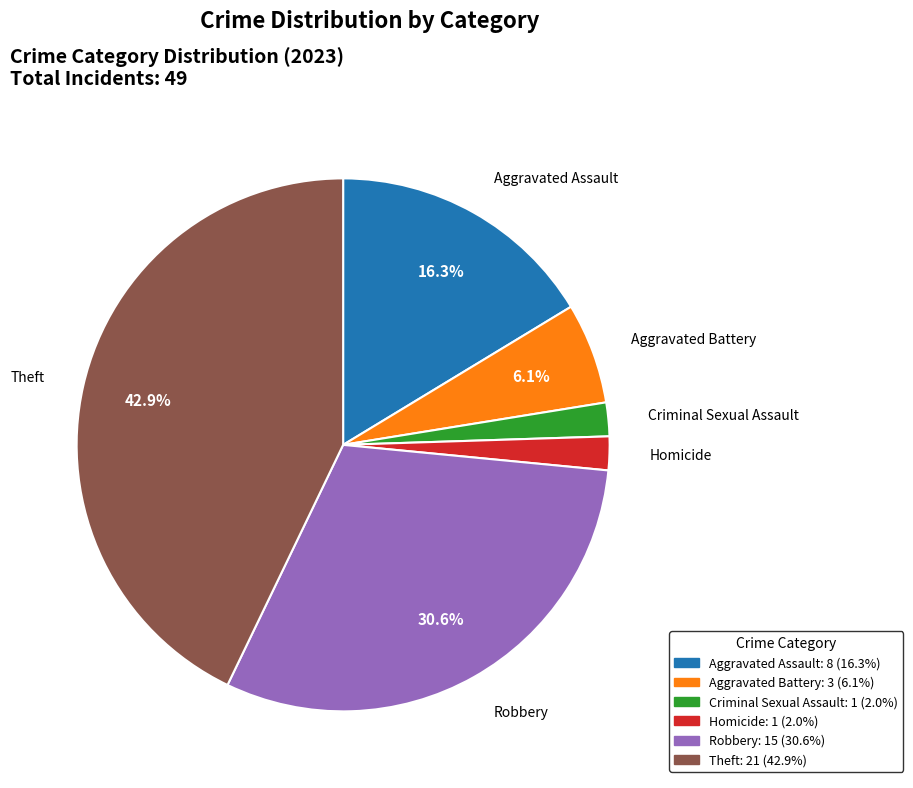

Combined, do Theft and Homicide account for over 50%?

No